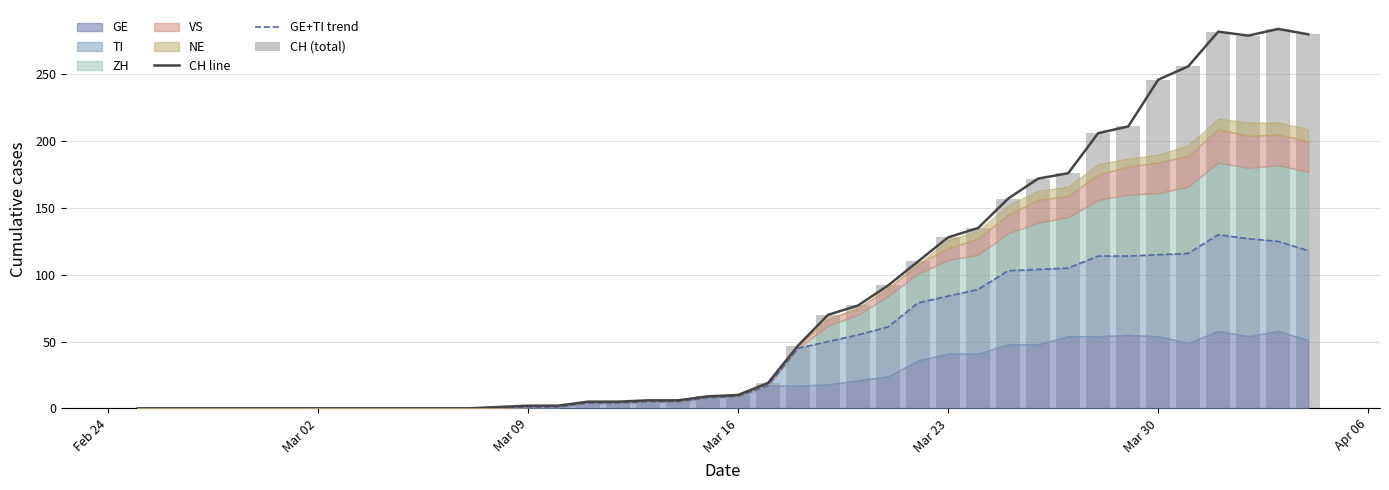

How many data points in CH (total) are above 10?

19